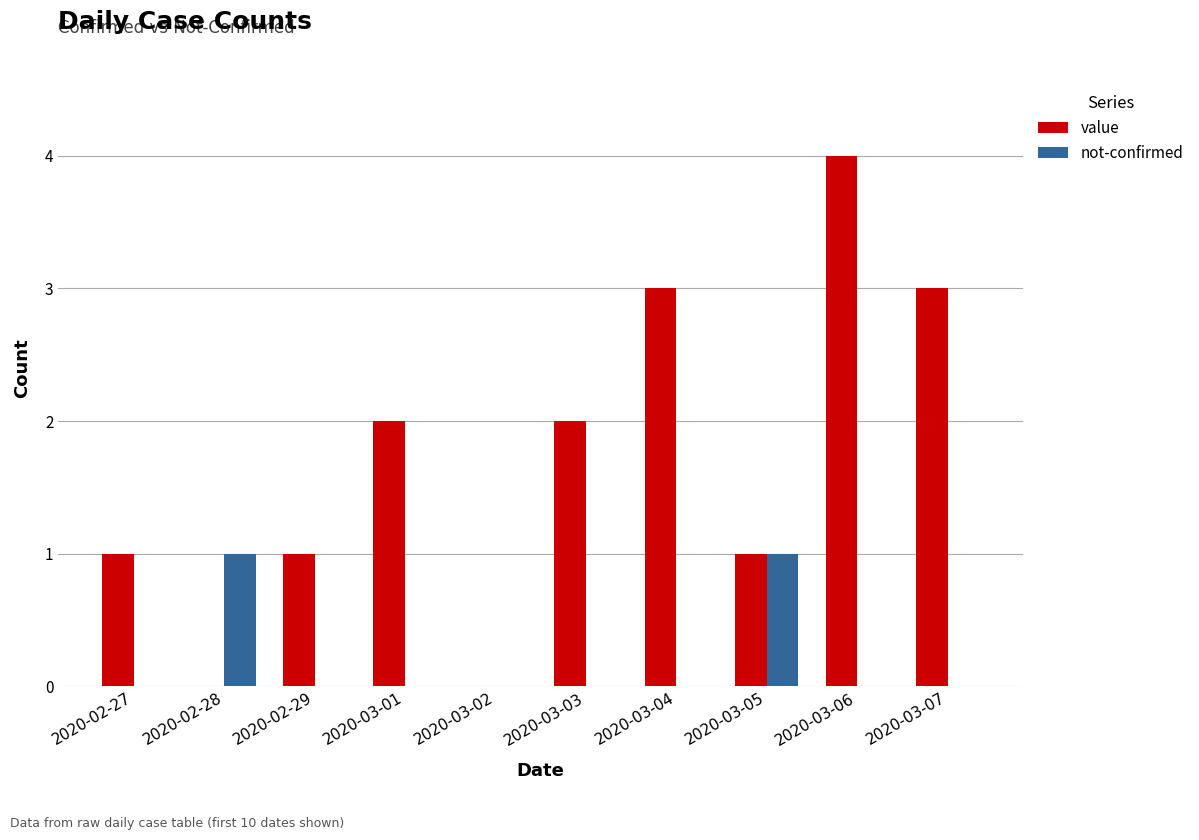

What is the difference between the value values at 2020-03-05 and 2020-03-02?

1